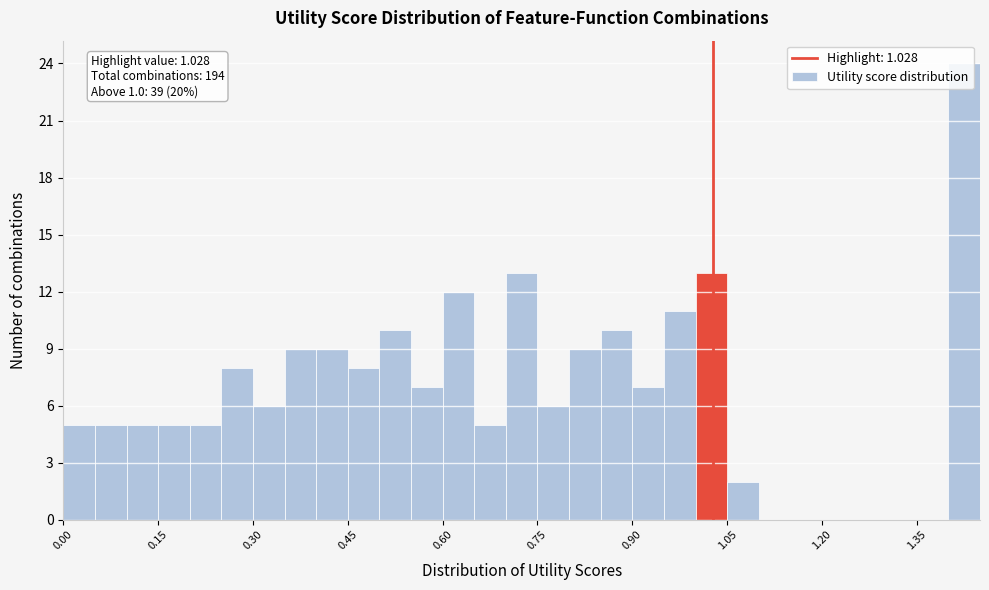

Read against the x-axis, roughly where is the centre of the tallest bar?

1.42